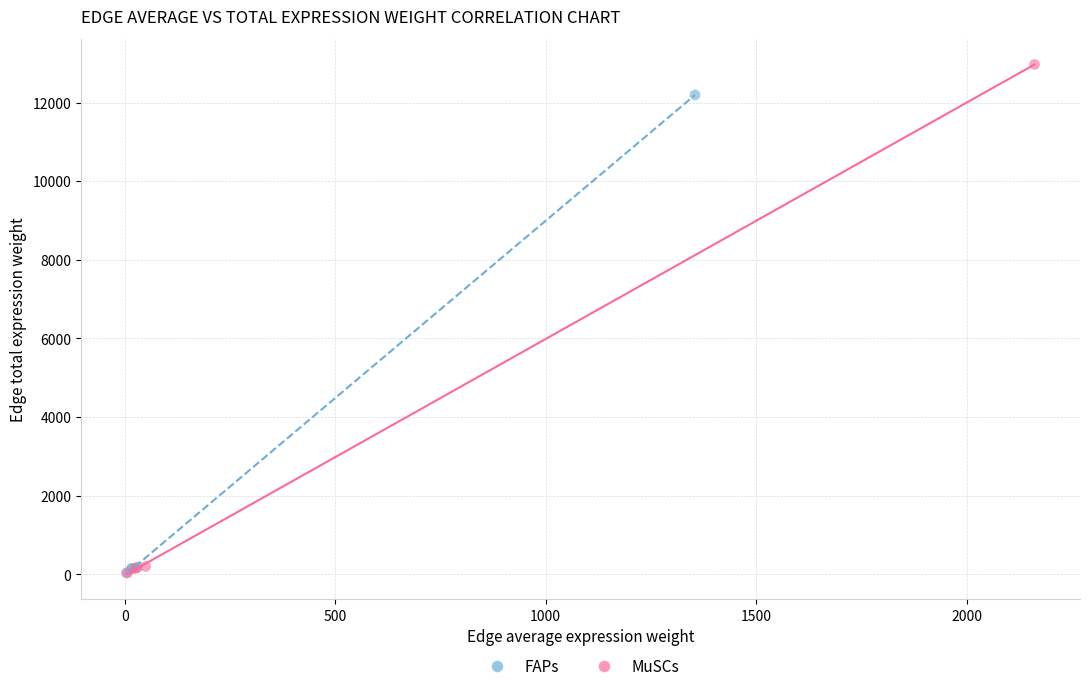

Which series has the largest Y range (max minus min)?

MuSCs